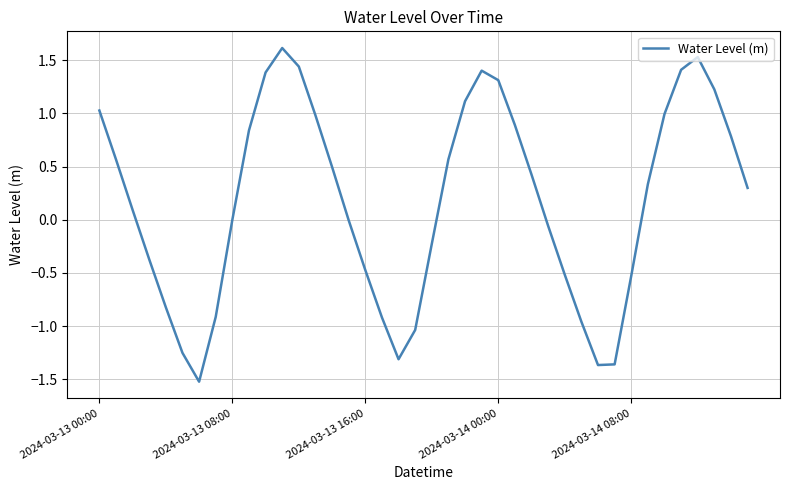

What is the minimum value shown in the chart?

-1.5